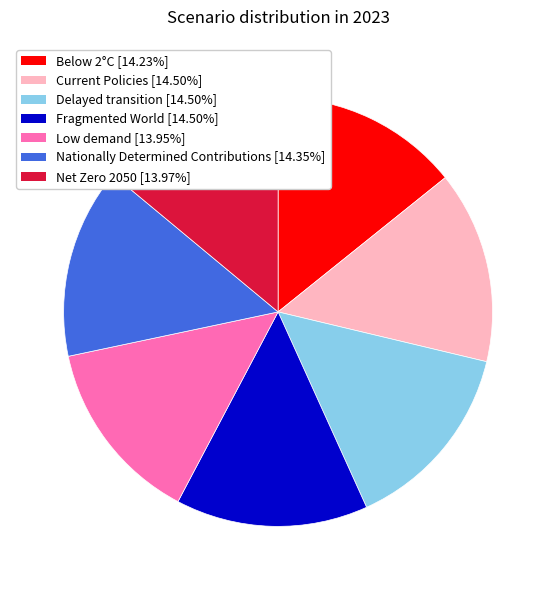

Combined, do Below 2°C and Fragmented World account for over 50%?

No